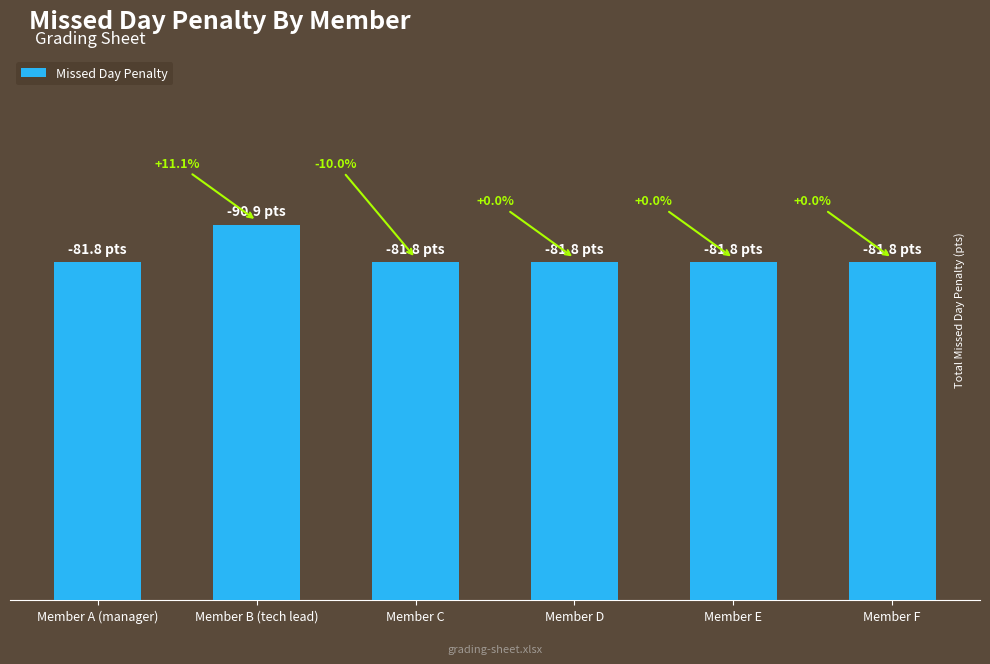

True or false: the data shows 81.8 at Member F.

True